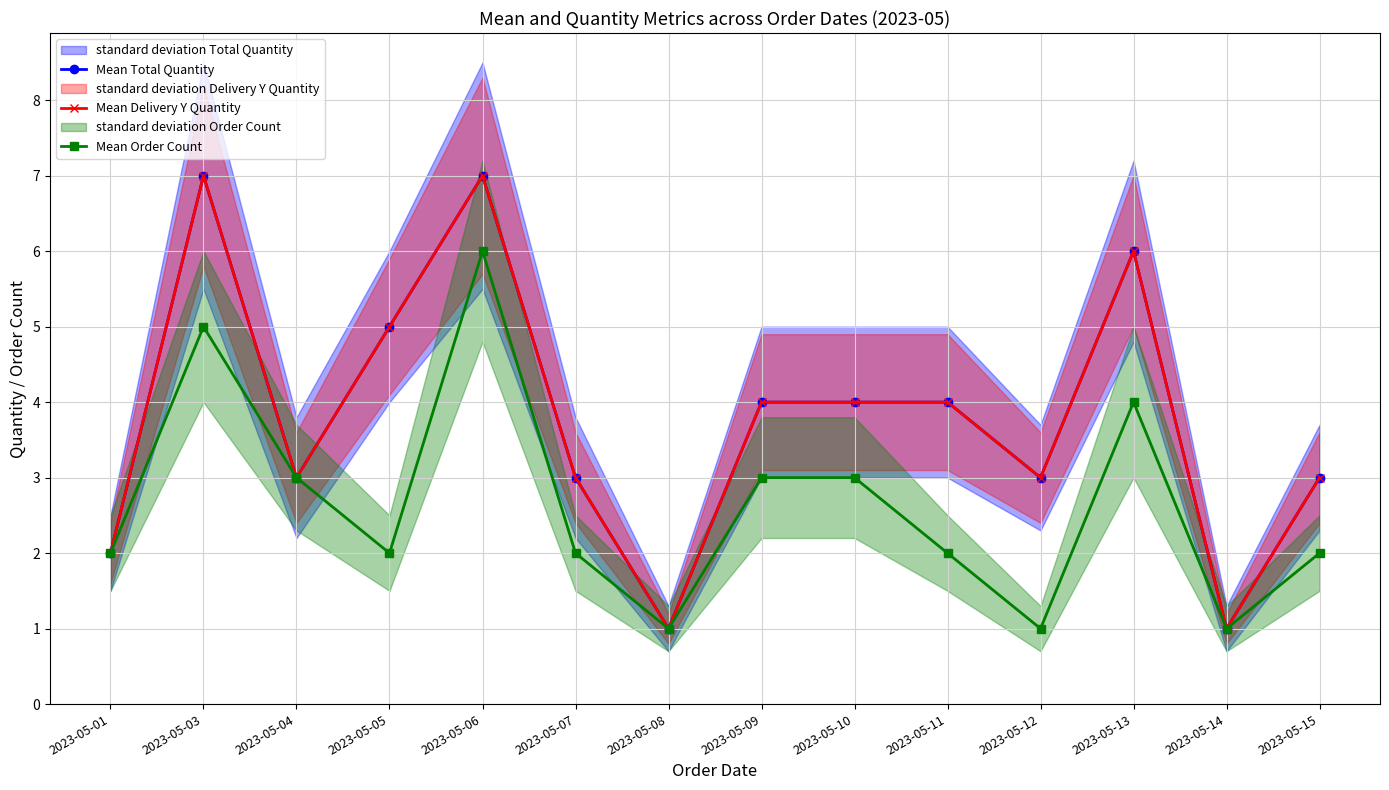

Is the value of Mean Total Quantity at 2023-05-08 greater than the value of Mean Order Count at 2023-05-11?

No